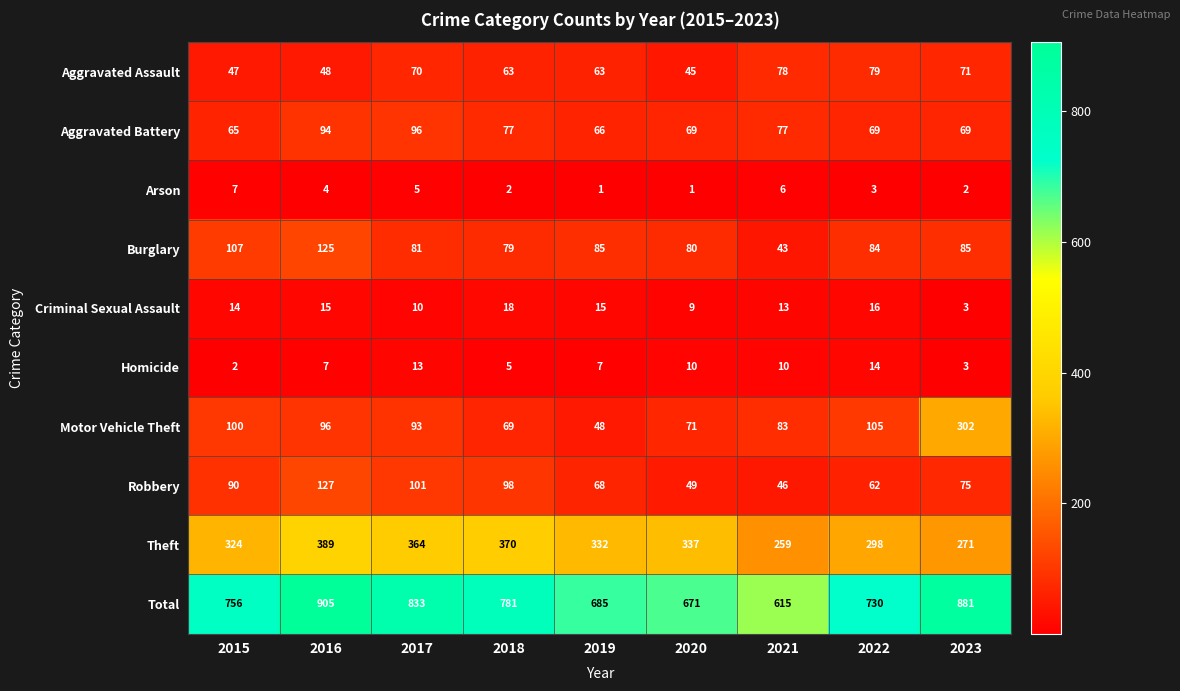

How many Arson values are between 2 and 5?

5